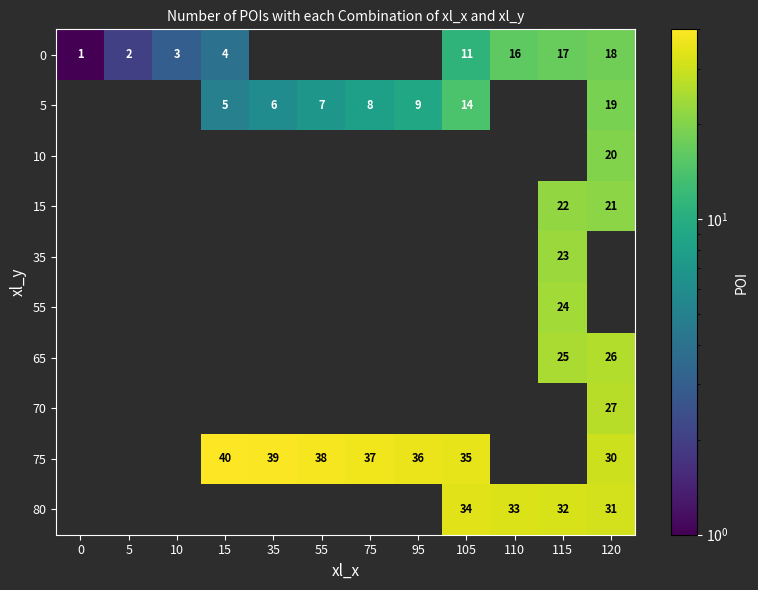

True or false: 65 has a value of 0 at 10.

True